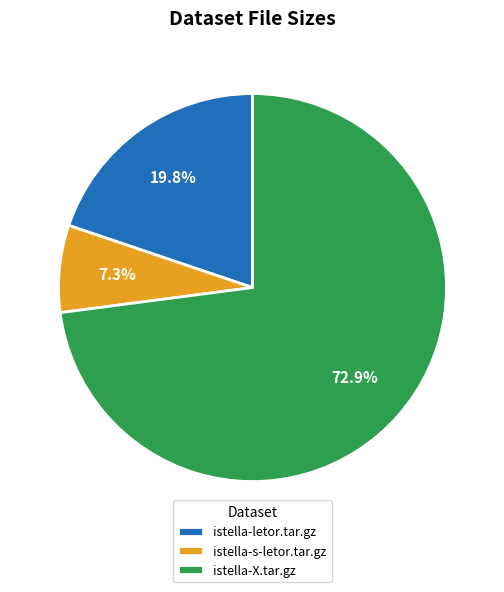

What percentage is NOT represented by istella-s-letor.tar.gz?

92.7%